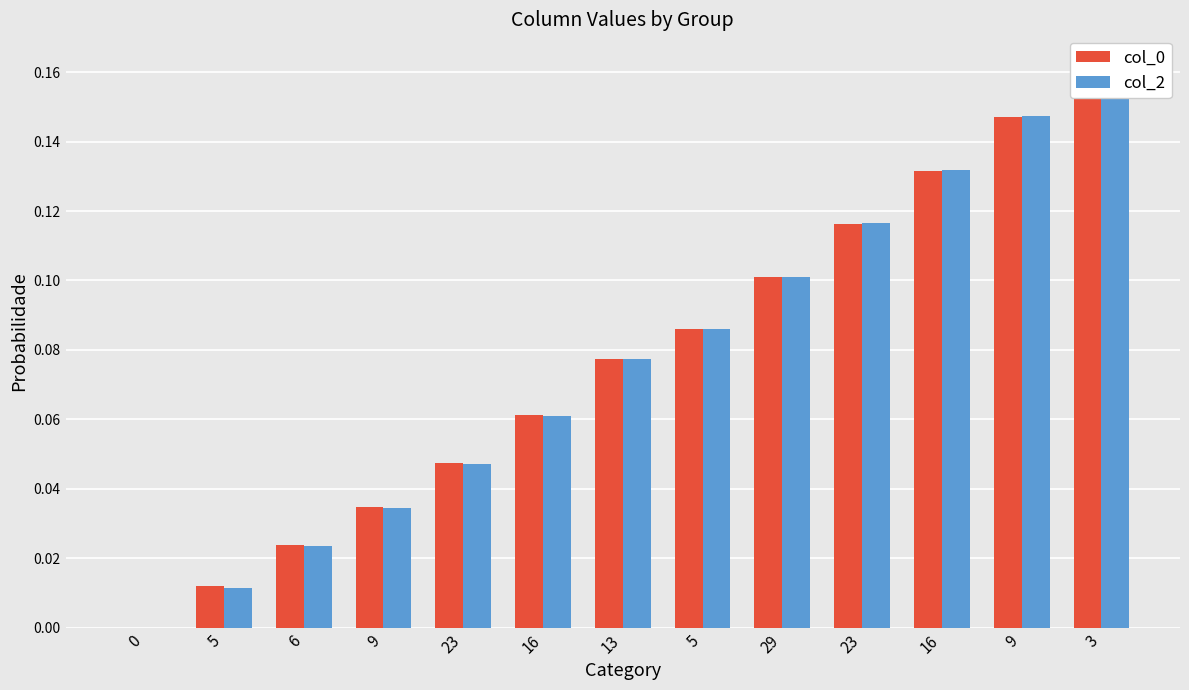

What is the difference between the second highest and minimum values in the col_2 series?

0.1